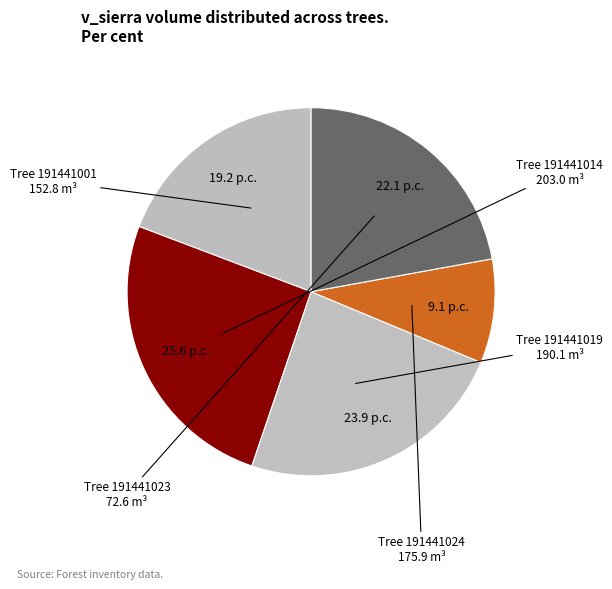

Which slice is the largest?

191441014